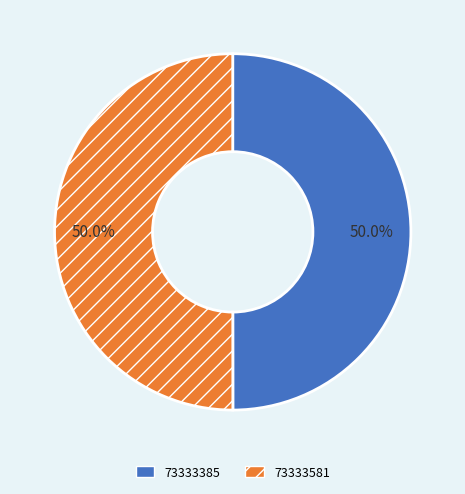

Approximately how many times larger is the value at 73333581 compared to 73333385?

1.0